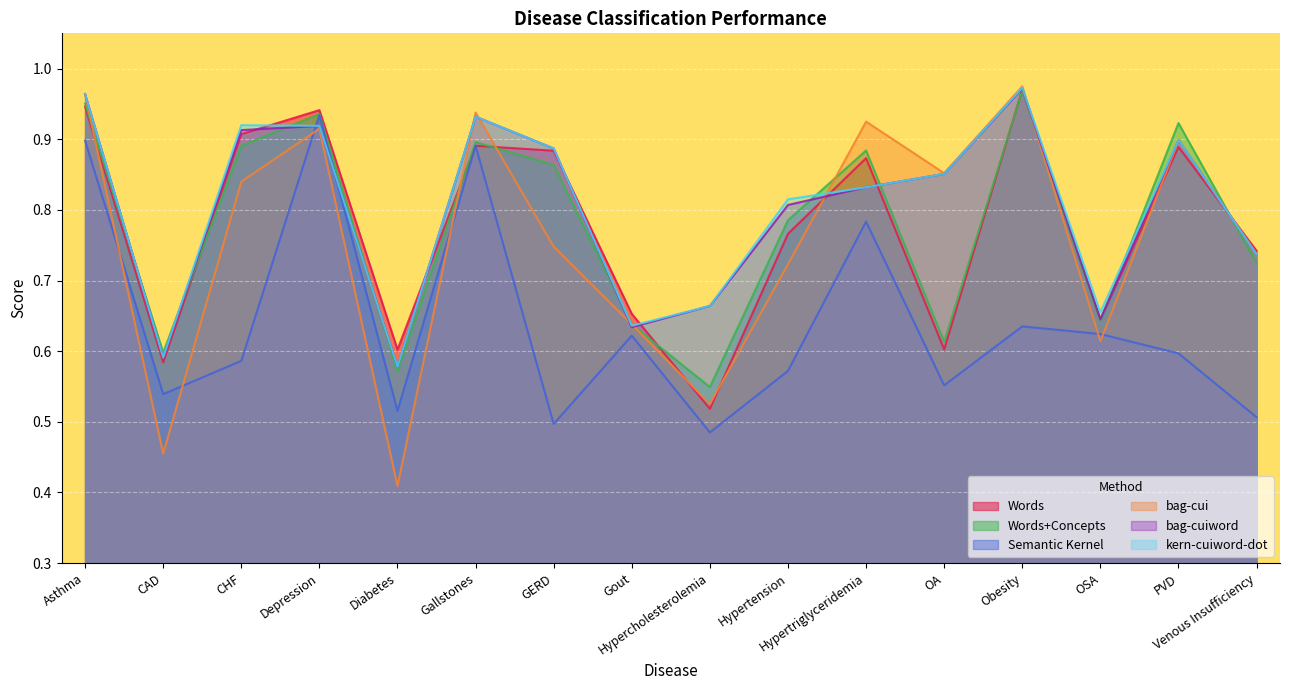

List the labels in order of bag-cuiword value, smallest first.

Diabetes, CAD, Gout, OSA, Hypercholesterolemia, Venous Insufficiency, Hypertension, Hypertriglyceridemia, OA, GERD, PVD, CHF, Depression, Gallstones, Asthma, Obesity